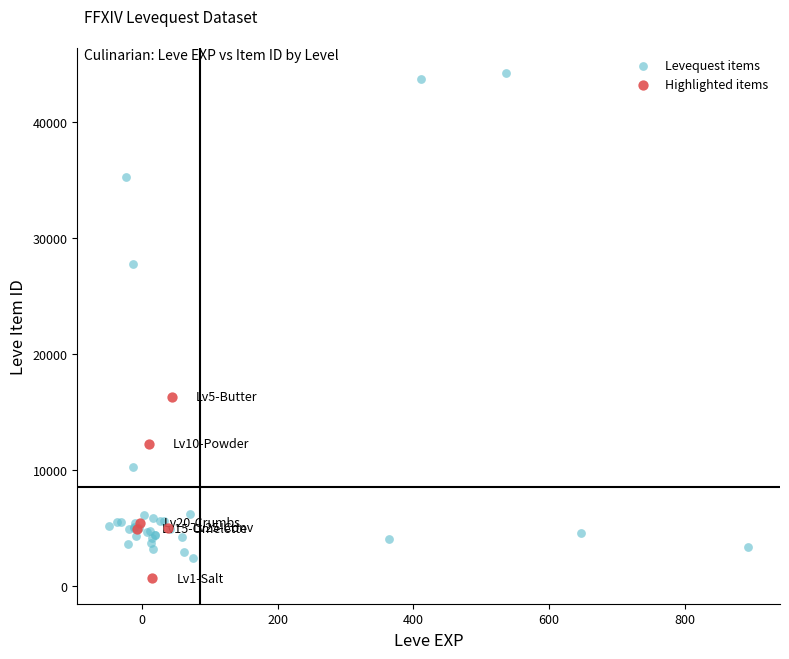

Which series contains the highest Y value?

Levequest items